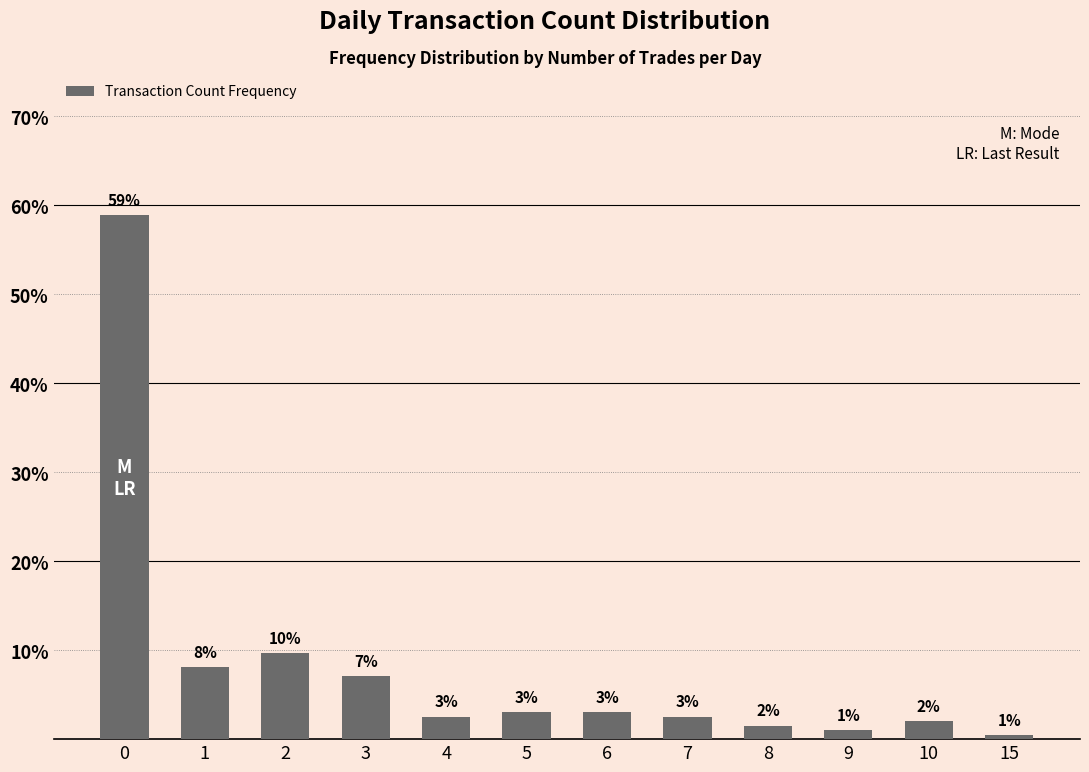

Where is the data nearest to the value 29?

2